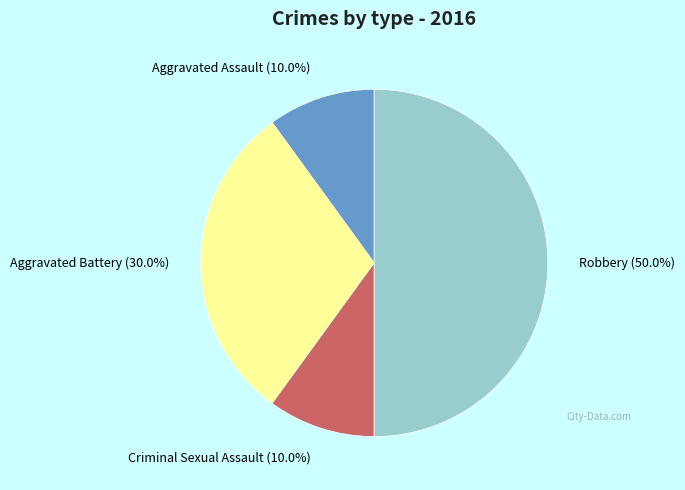

Does Aggravated Assault account for over 50% of the chart?

No